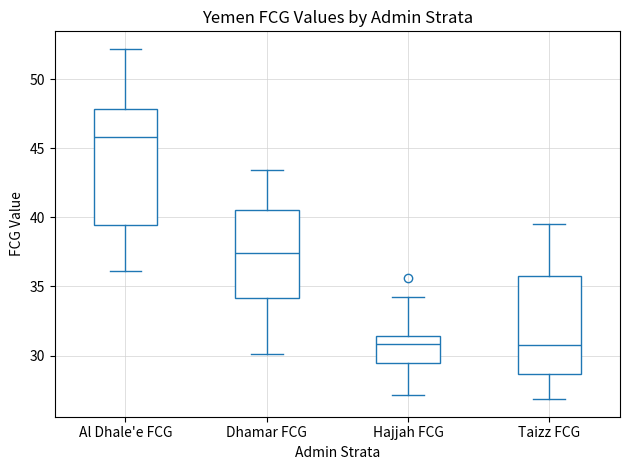

Reading left to right, read every box against the y-axis: the position of its median line, the range the box covers, and the ends of its whiskers. The values are not printed on the chart, so give them approximately, as read against the axis.

Al Dhale'e FCG: median 46.0, box 39.5 to 48.0, whiskers 36.0 to 52.0
Dhamar FCG: median 37.5, box 34.0 to 40.5, whiskers 30.0 to 43.5
Hajjah FCG: median 31.0, box 29.5 to 31.5, whiskers 27.0 to 34.0
Taizz FCG: median 31.0, box 28.5 to 36.0, whiskers 27.0 to 39.5